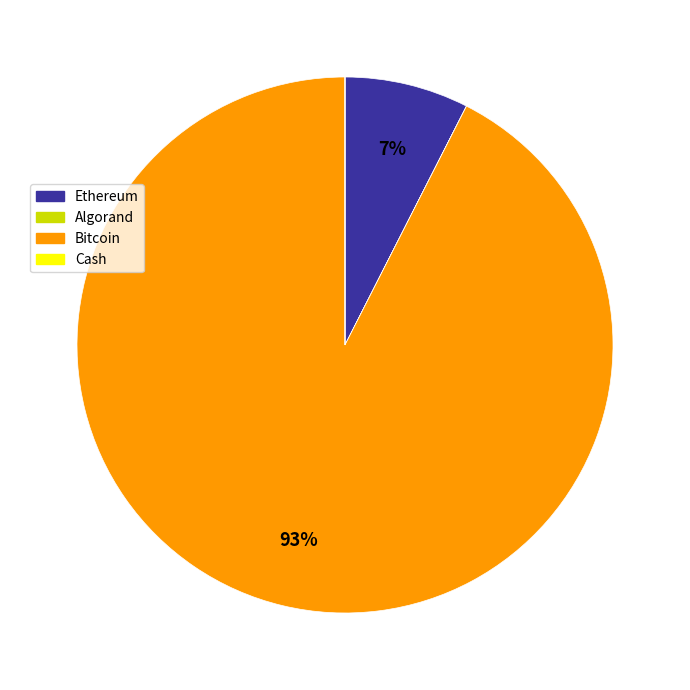

True or false: Bitcoin accounts for 99% of the total.

False